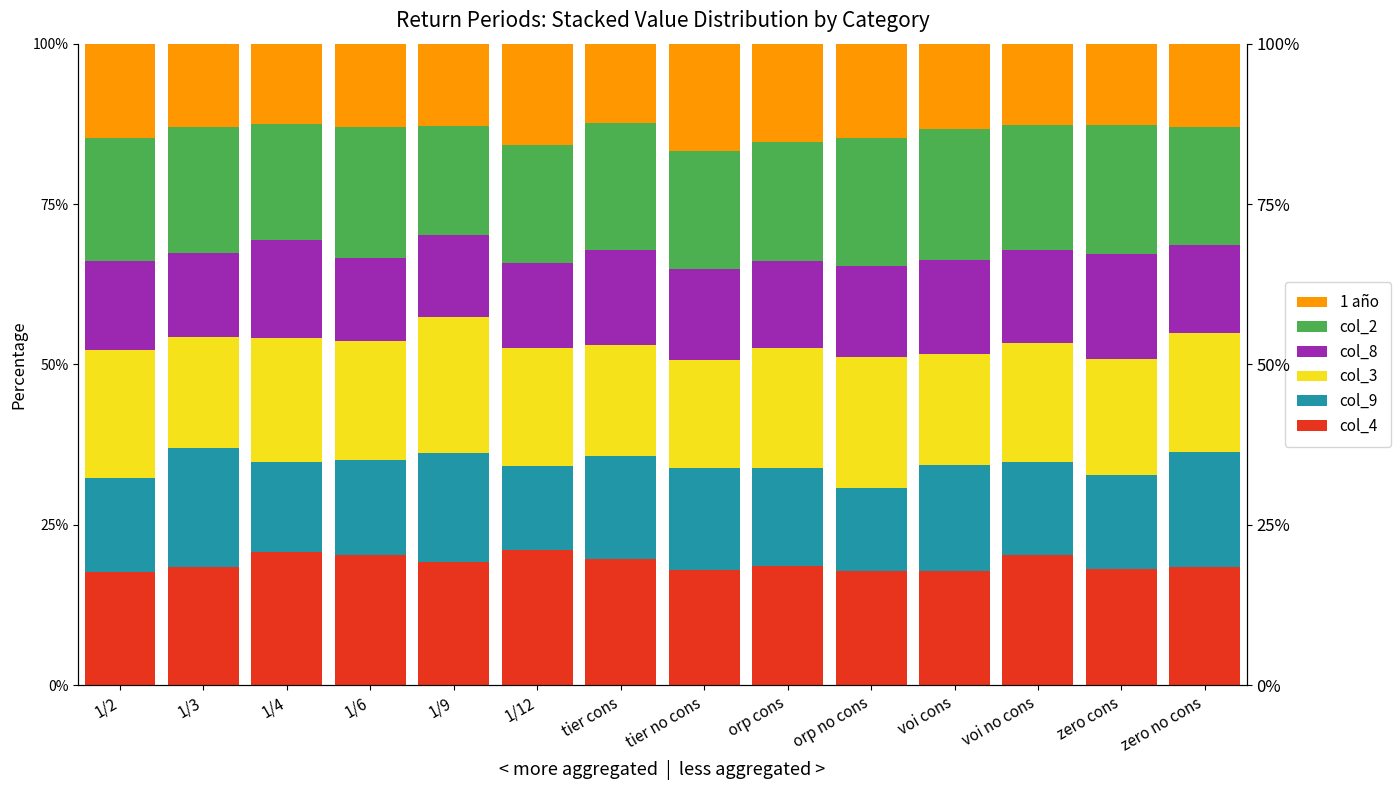

How many data points in col_8 are above 14?

7